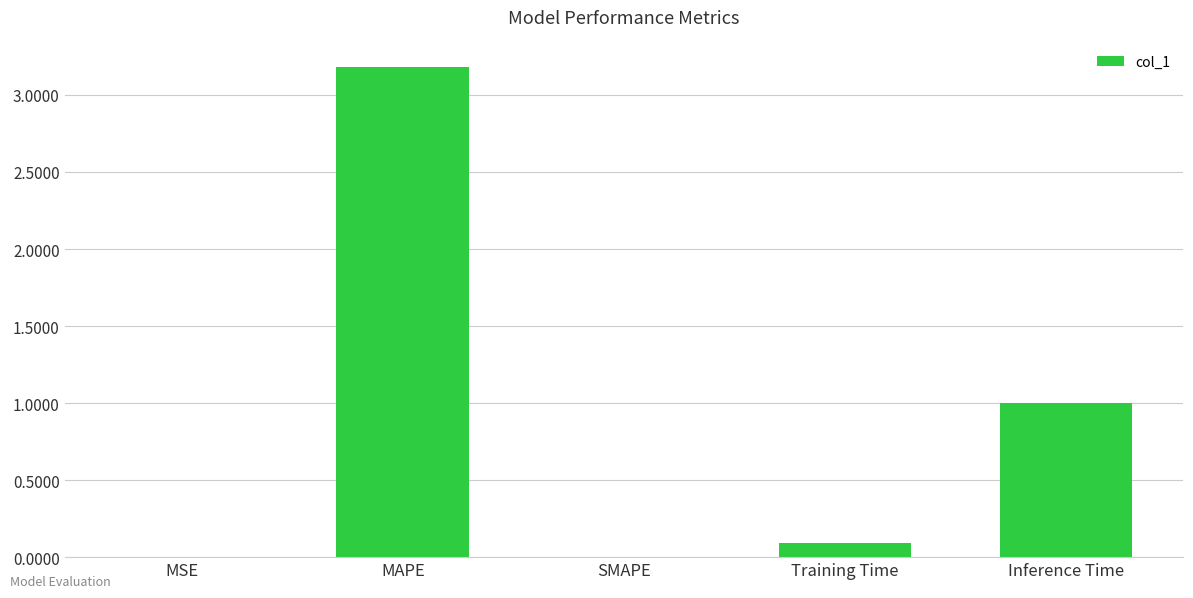

Read the value at Training Time.

0.1